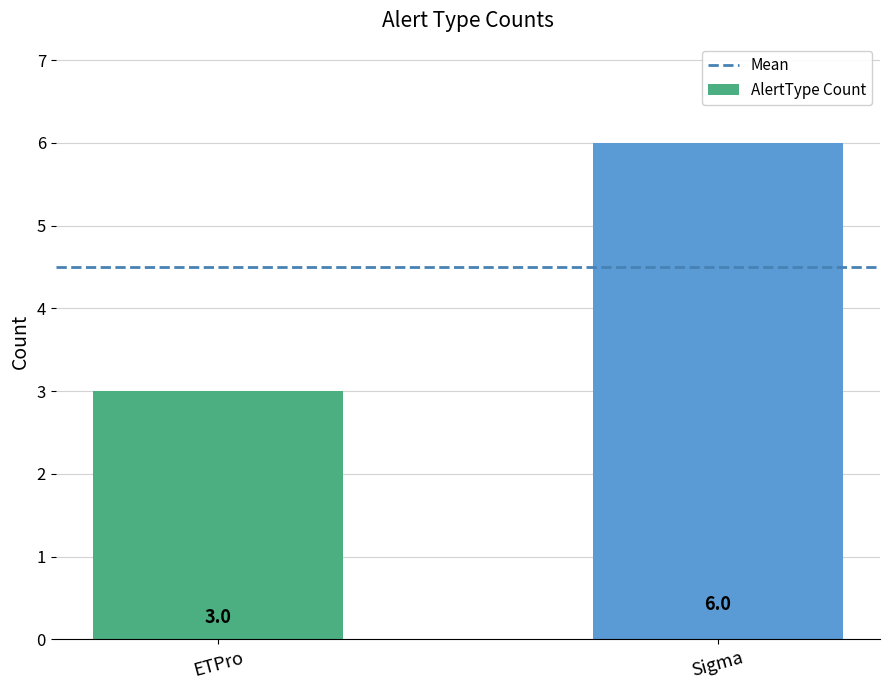

What is the minimum value shown in the chart?

3